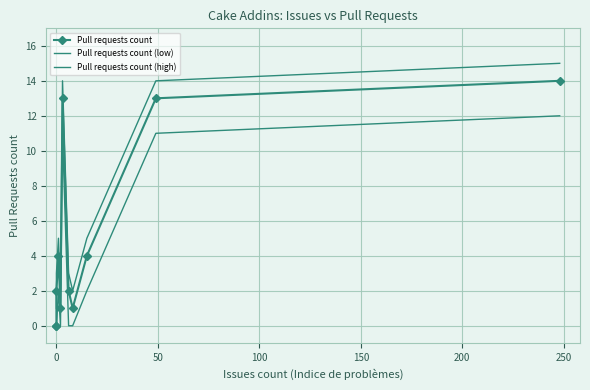

What are all the series names shown in the legend?

Pull requests count, Pull requests count (low), Pull requests count (high)